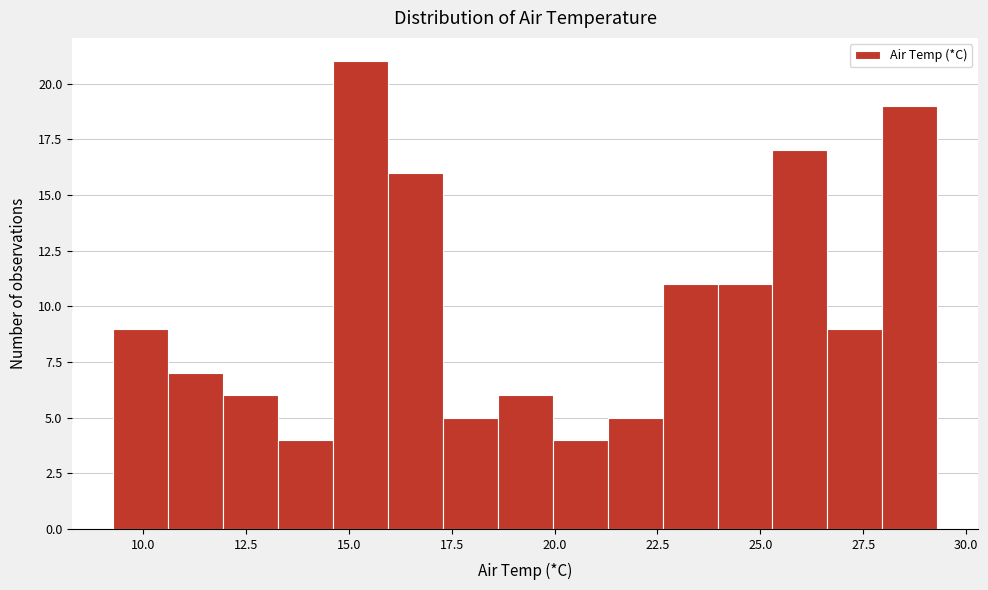

Read against the x-axis, roughly where is the centre of the tallest bar?

15.5